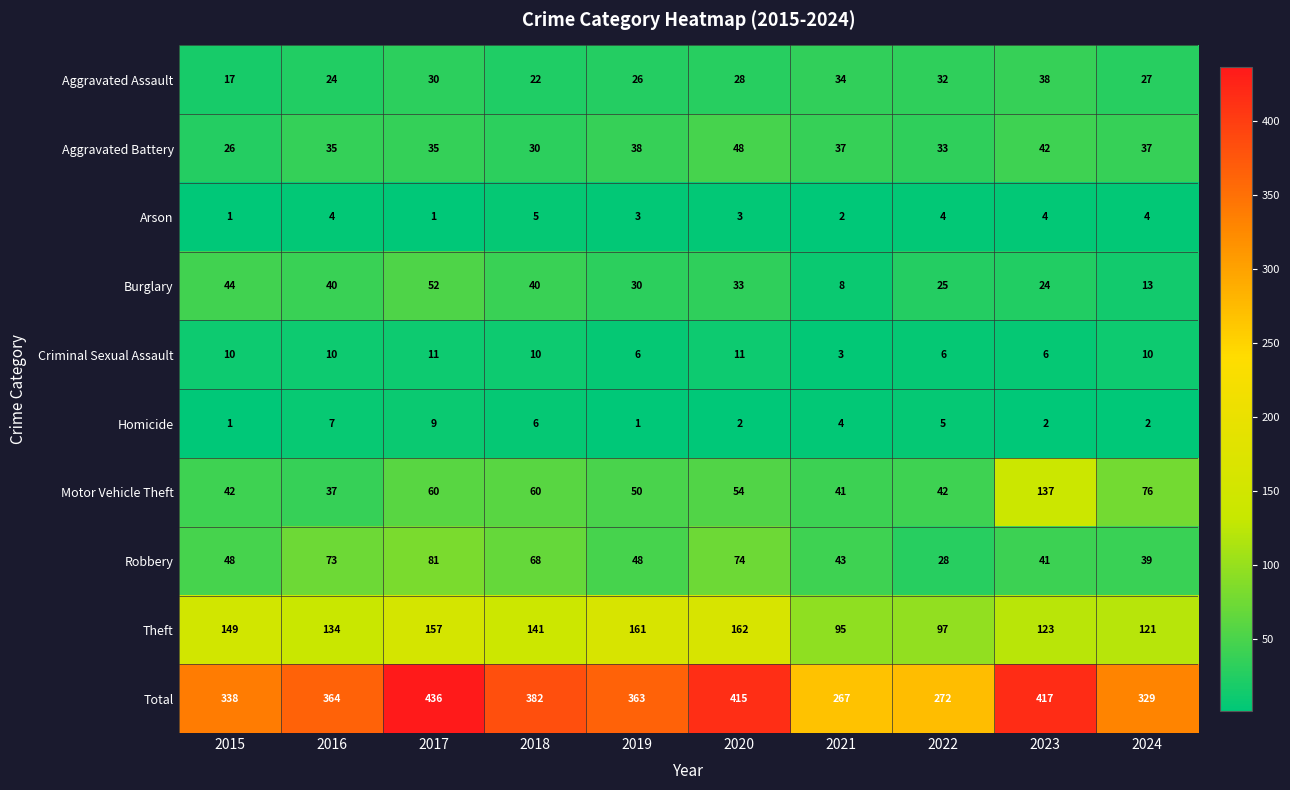

What value does the Aggravated Assault series have at 2021, to the nearest 5?

35